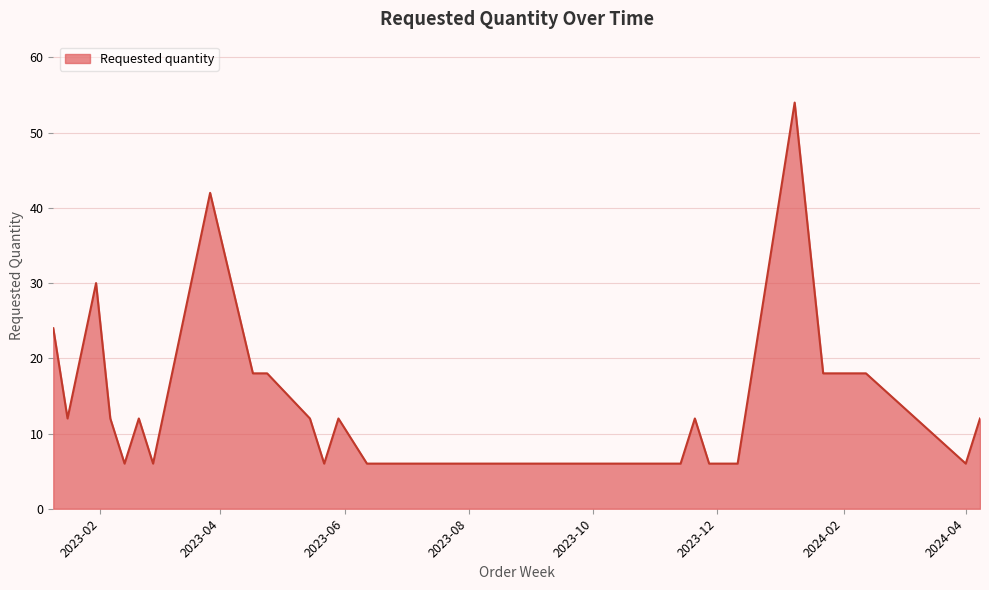

What is the greatest value displayed?

54